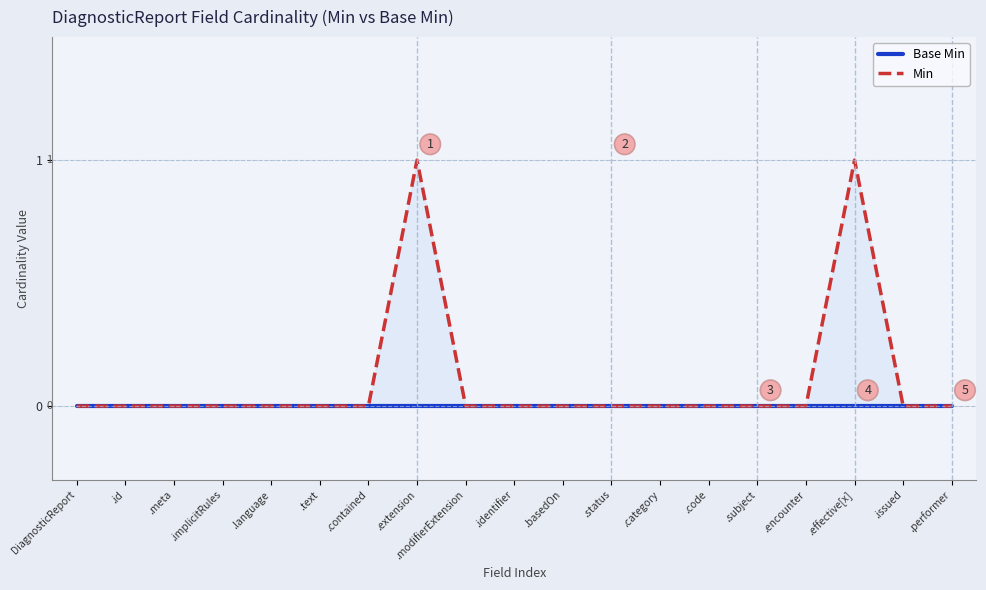

True or false: Base Min has more than 1 interior local peaks.

False